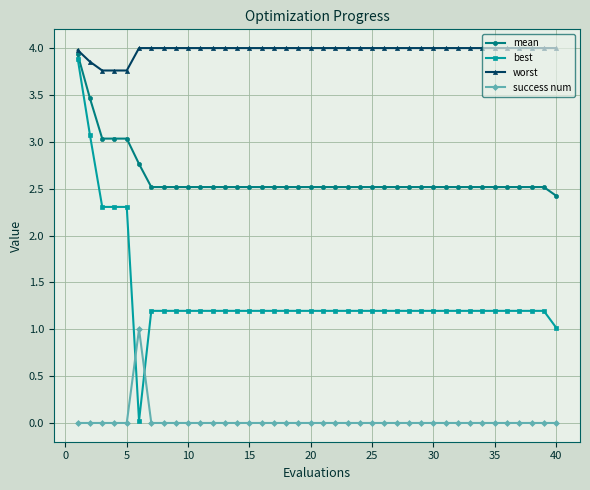

What are all the series names shown in the legend?

mean, best, worst, success num